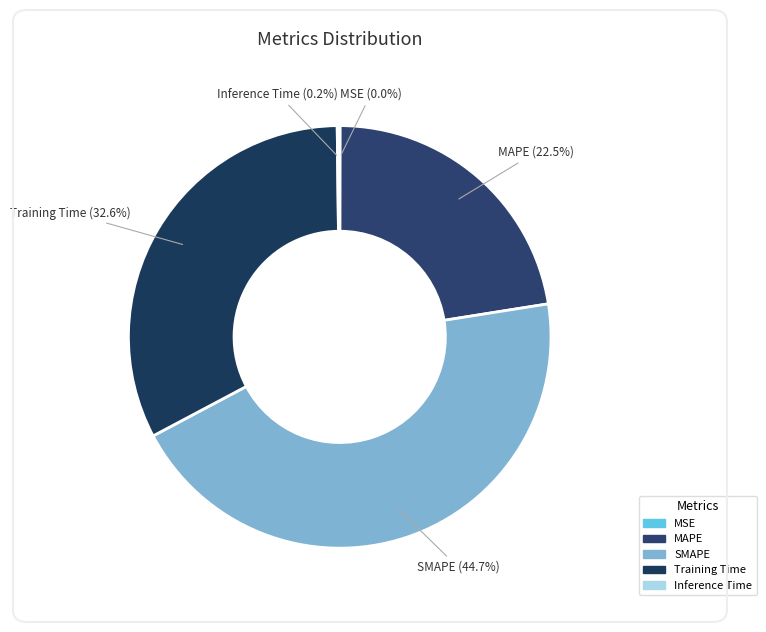

What portion of the pie excludes SMAPE?

55.3%